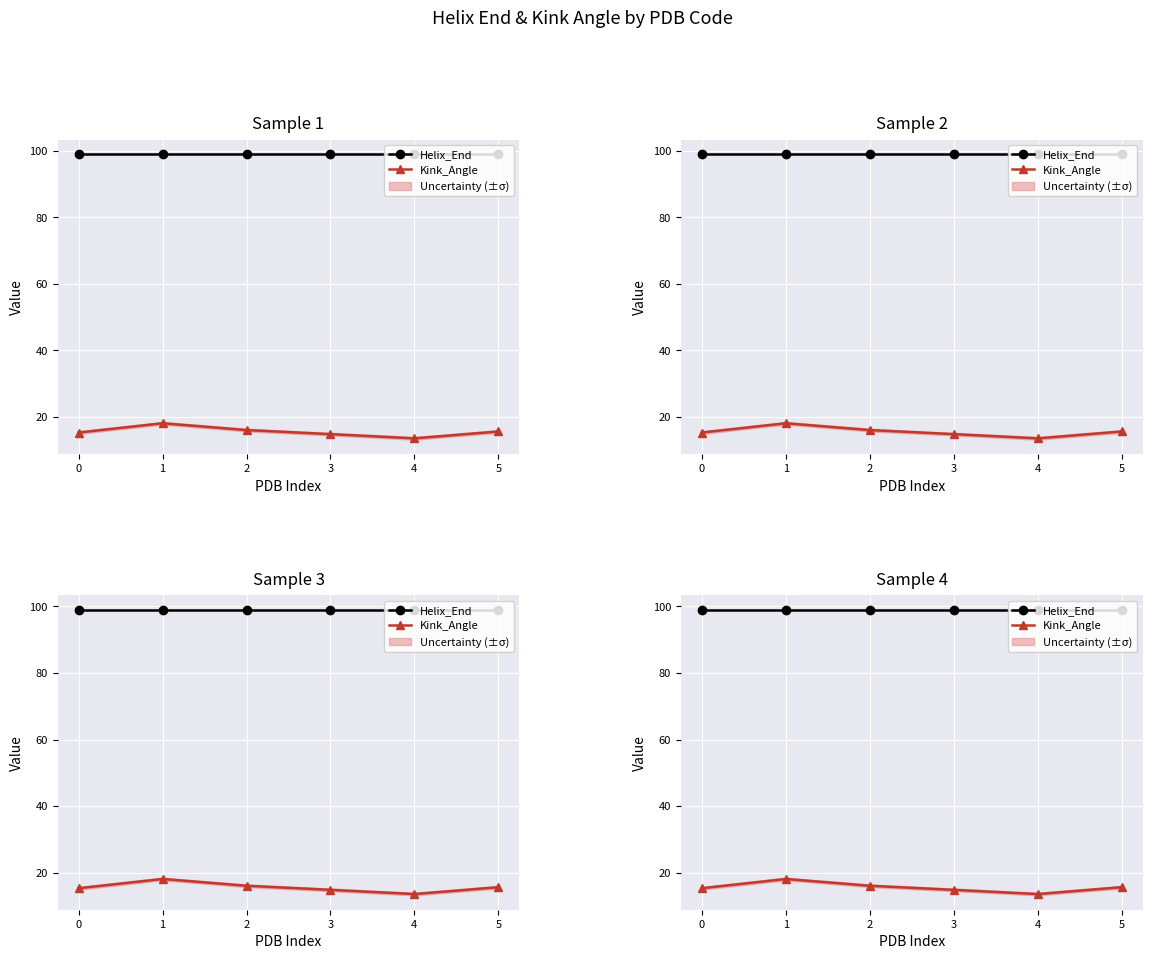

How many lines are shown in the chart?

2